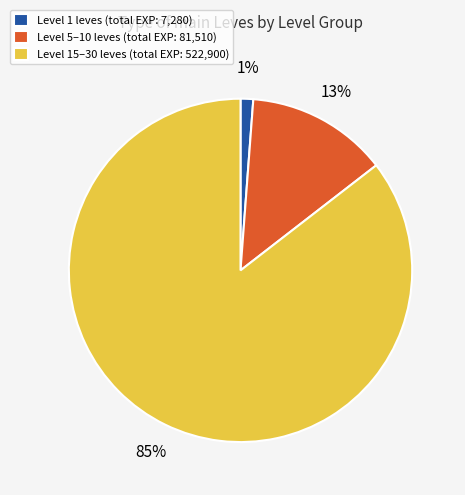

To the nearest percent, what is the average slice percentage?

33%